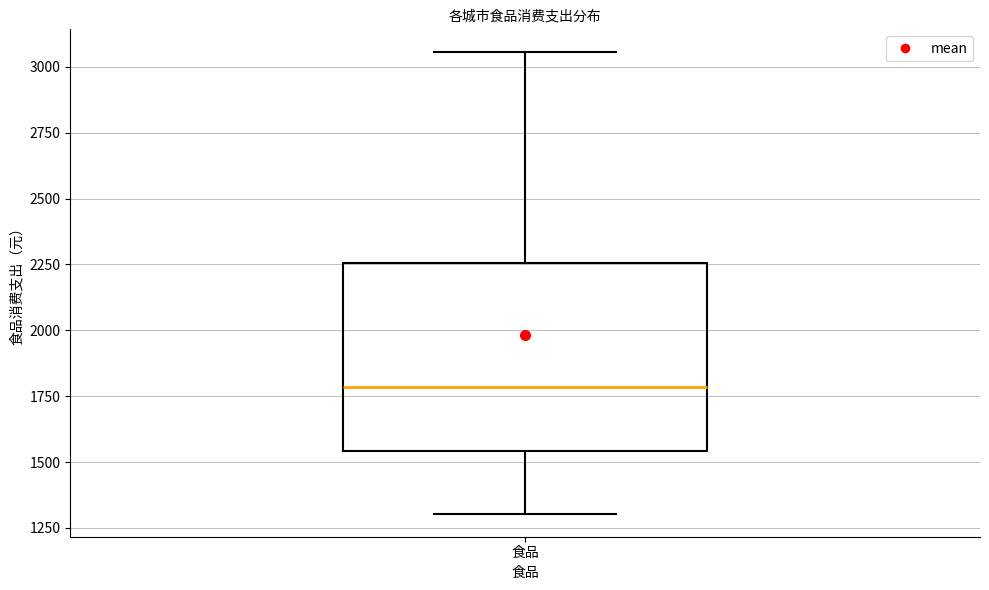

Transcribe this box plot: give where the median line is, the range the box spans, and where the two whiskers end, as read against the y-axis. The values are not printed on the chart, so give them approximately, as read against the axis.

median 1800, box 1550 to 2250, whiskers 1300 to 3050